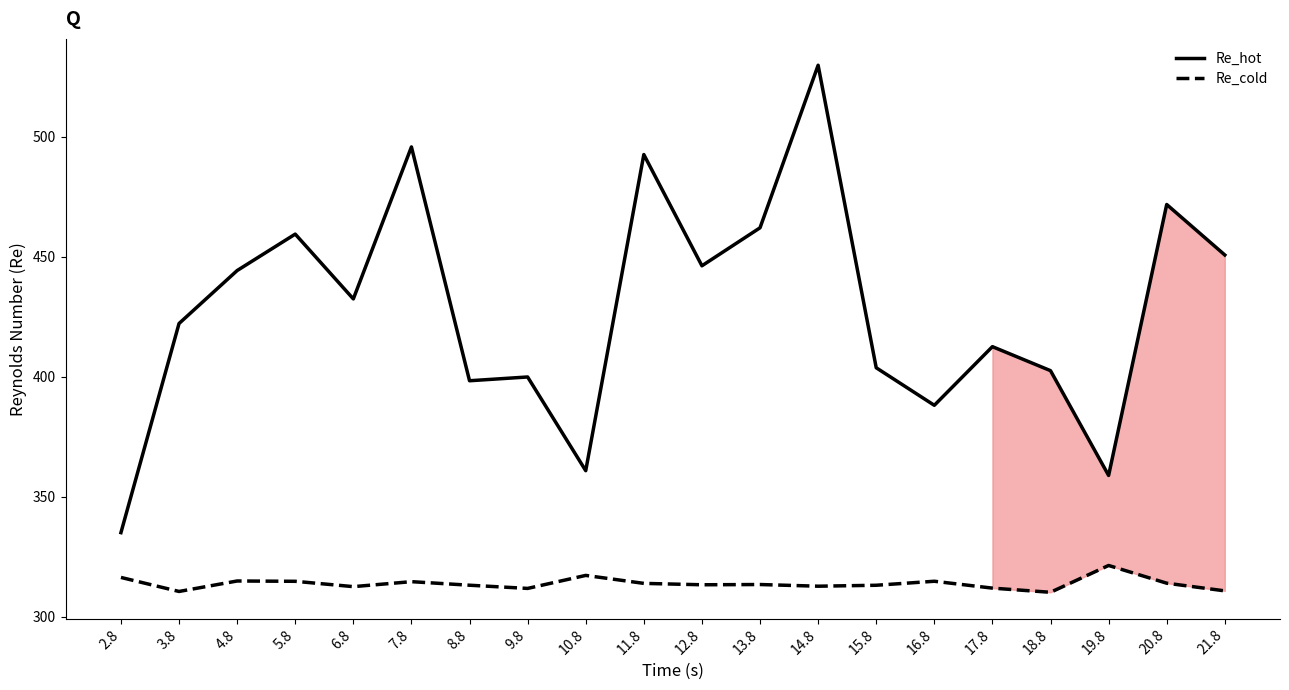

What position from the left is 16.8?

15